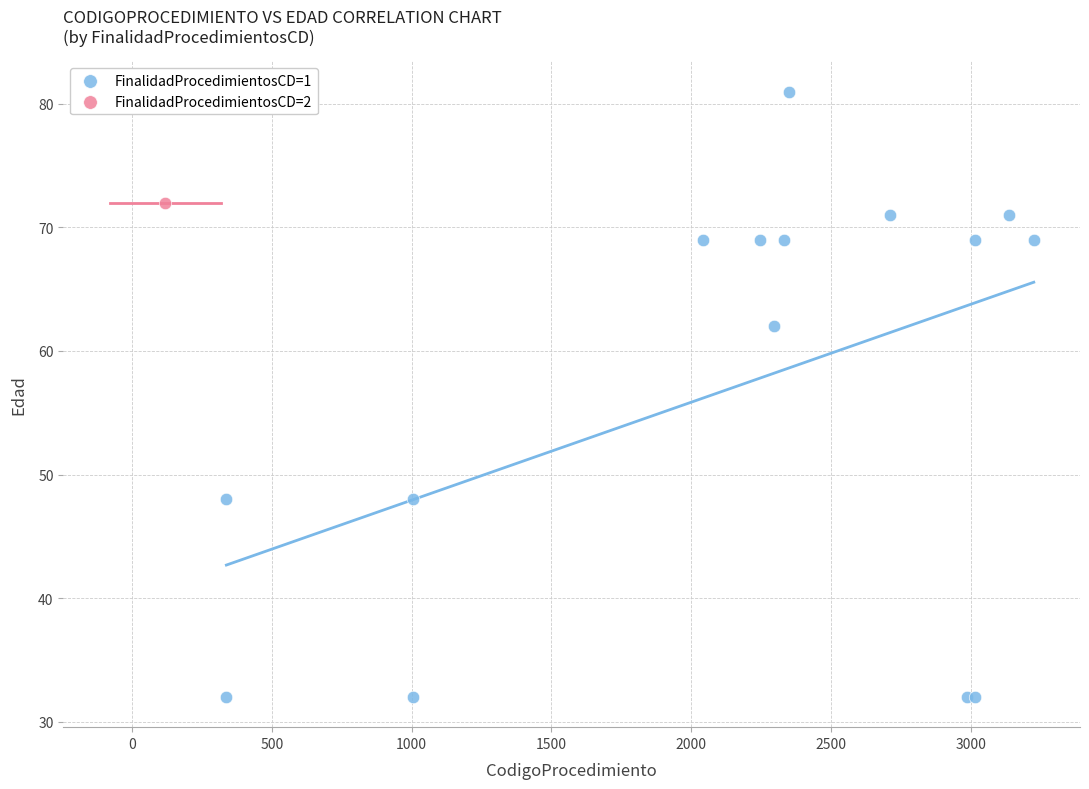

What are all the series names shown in the legend?

FinalidadProcedimientosCD=1, FinalidadProcedimientosCD=2